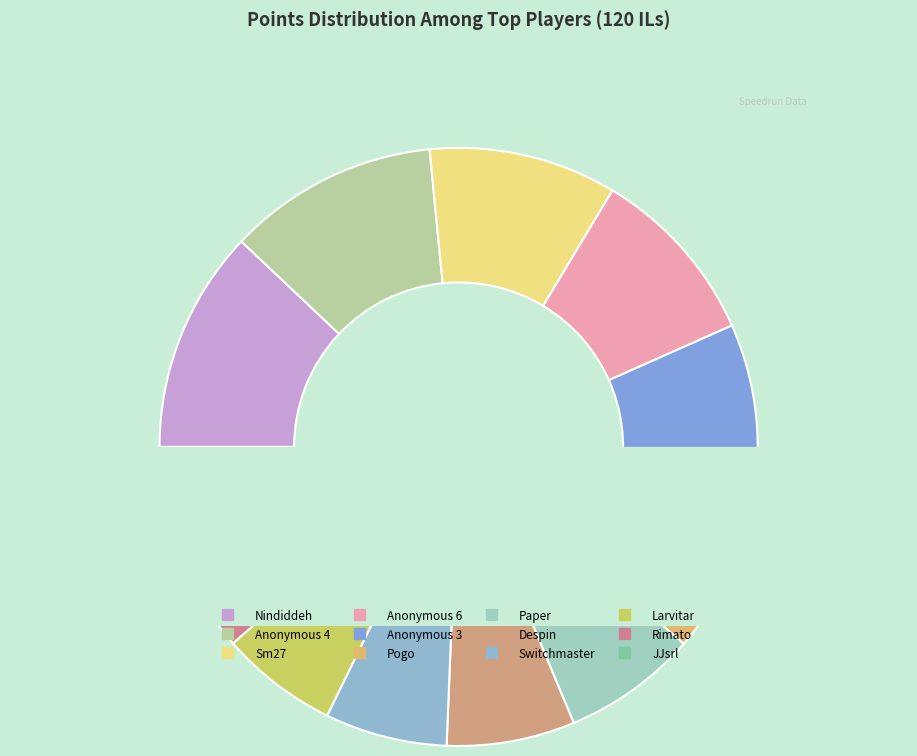

The Anonymous 6 slice represents 17% of the pie. True or false?

False